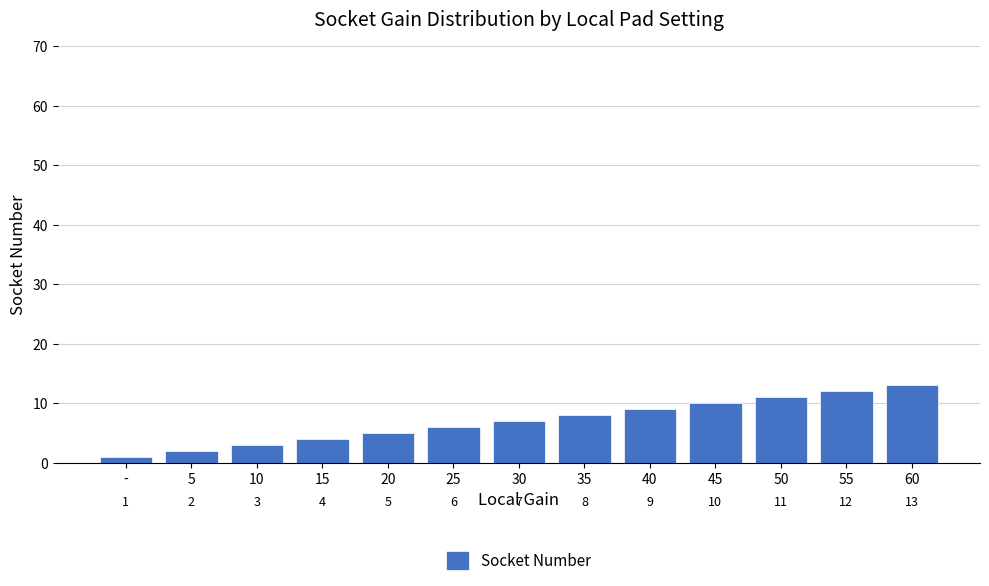

Which category has the lowest value across all series?

-